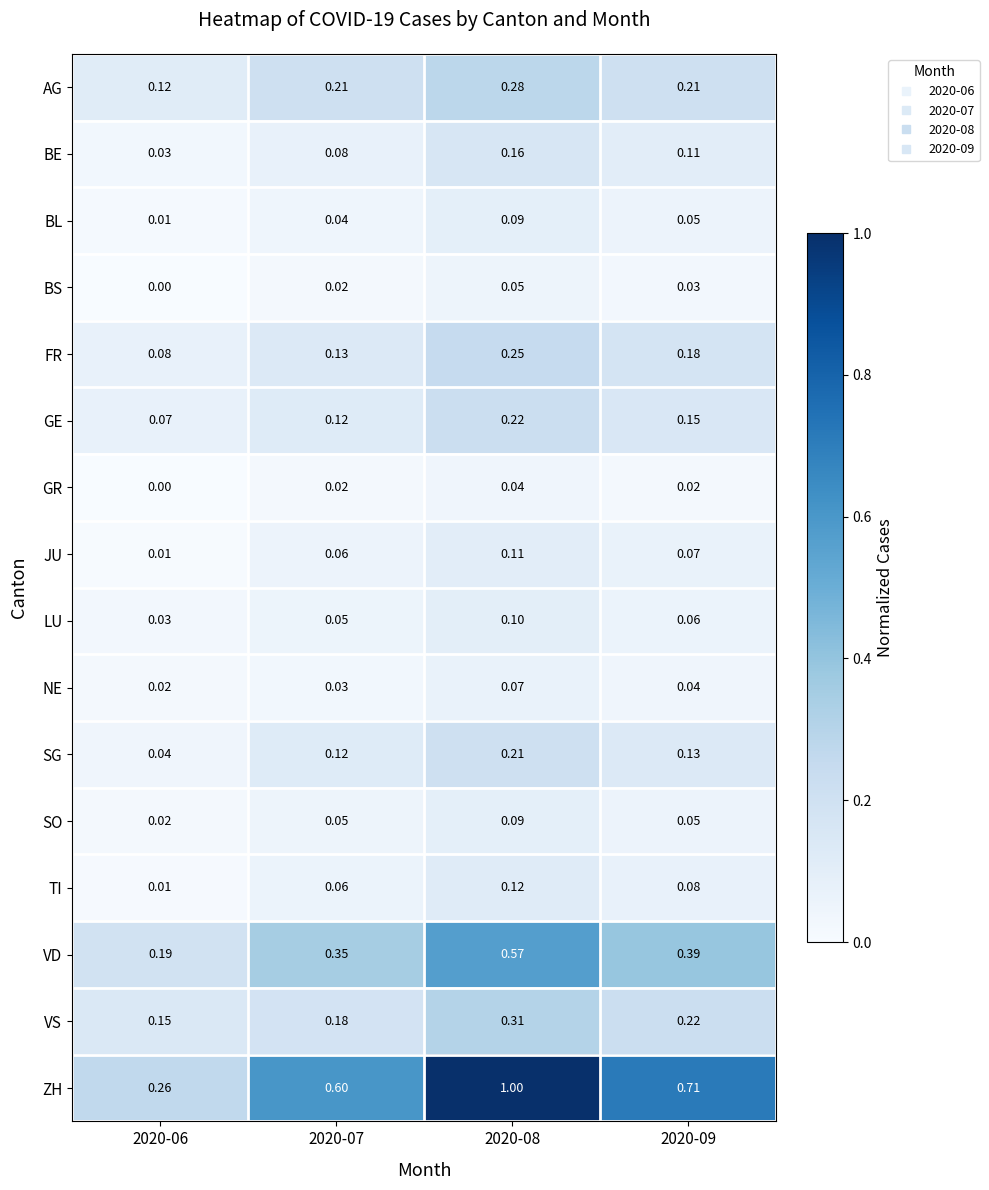

At which category is the sum across all series the highest?

2020-08